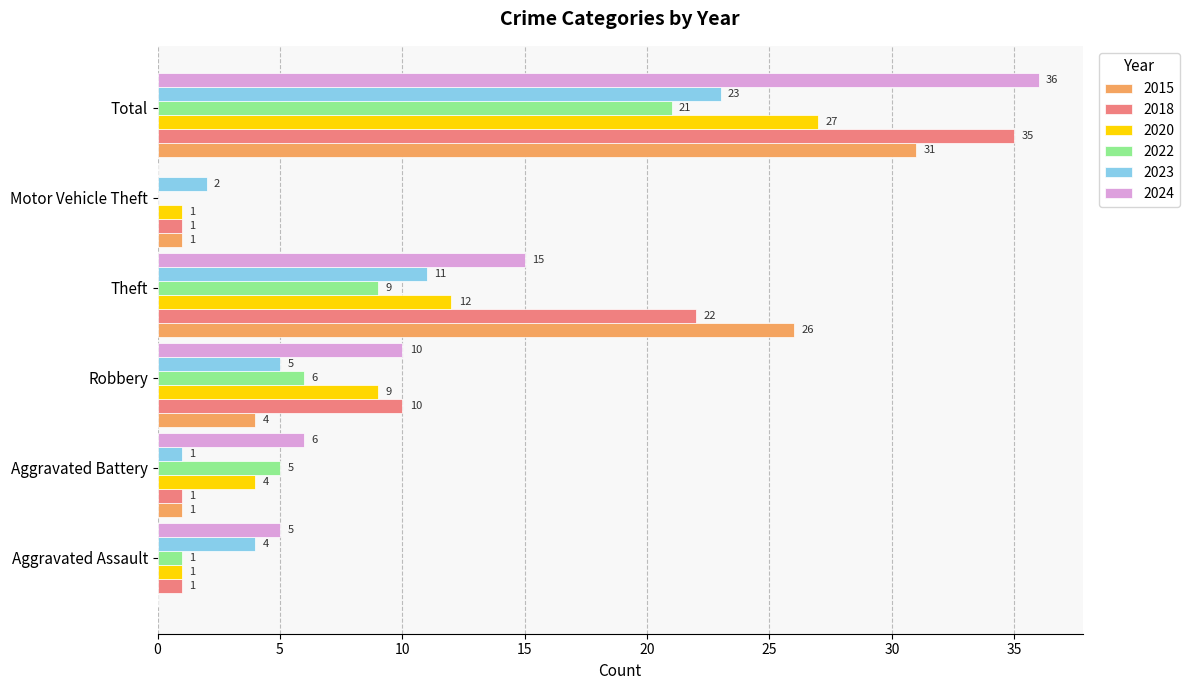

What is the total value across all series at Aggravated Battery?

18